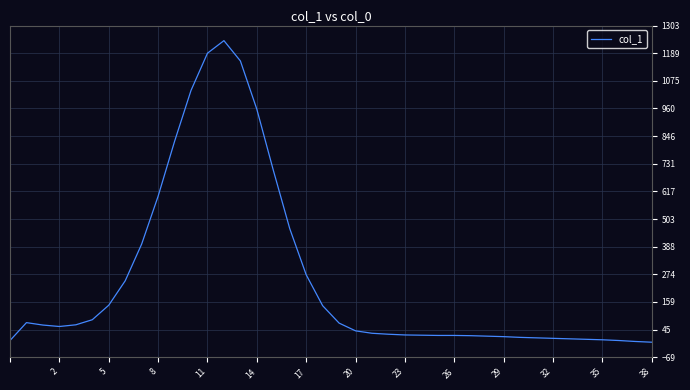

What is the maximum value shown in the chart?

1241